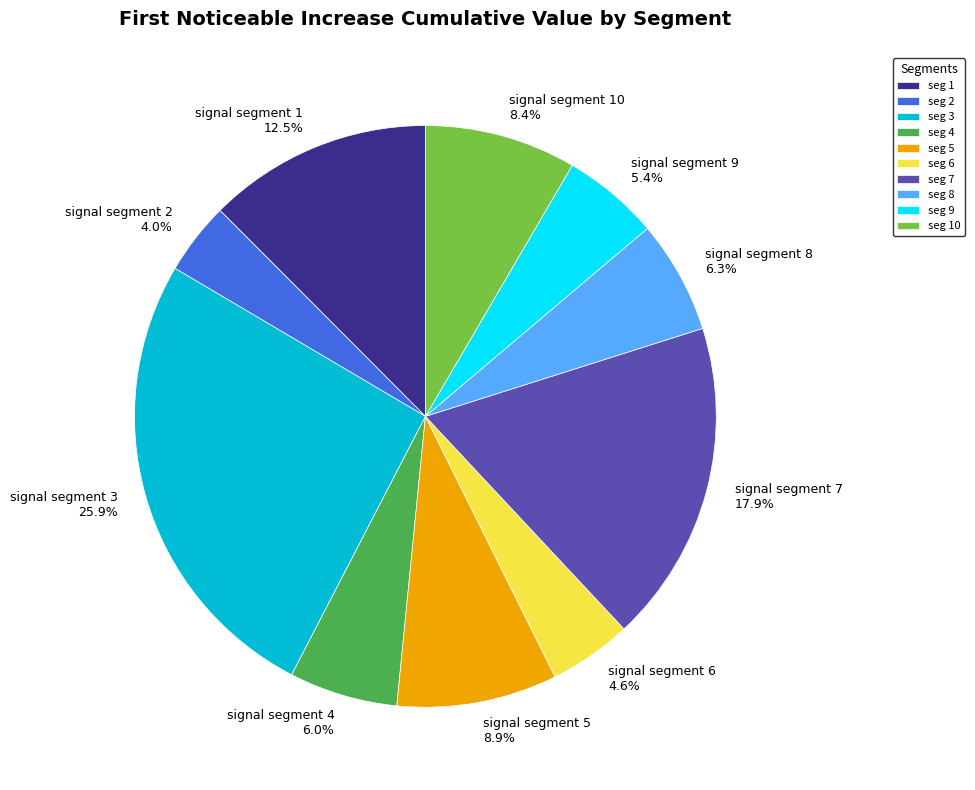

What portion of the pie excludes signal segment 3?

74.1%